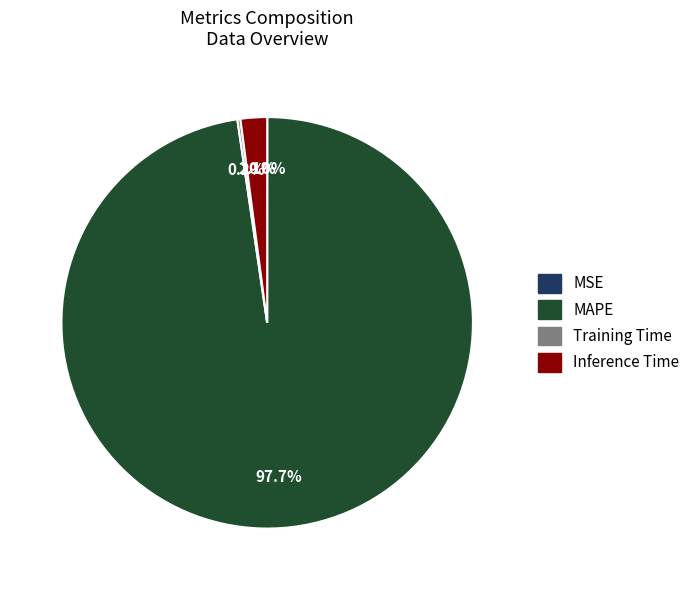

Which slice is the largest?

MAPE